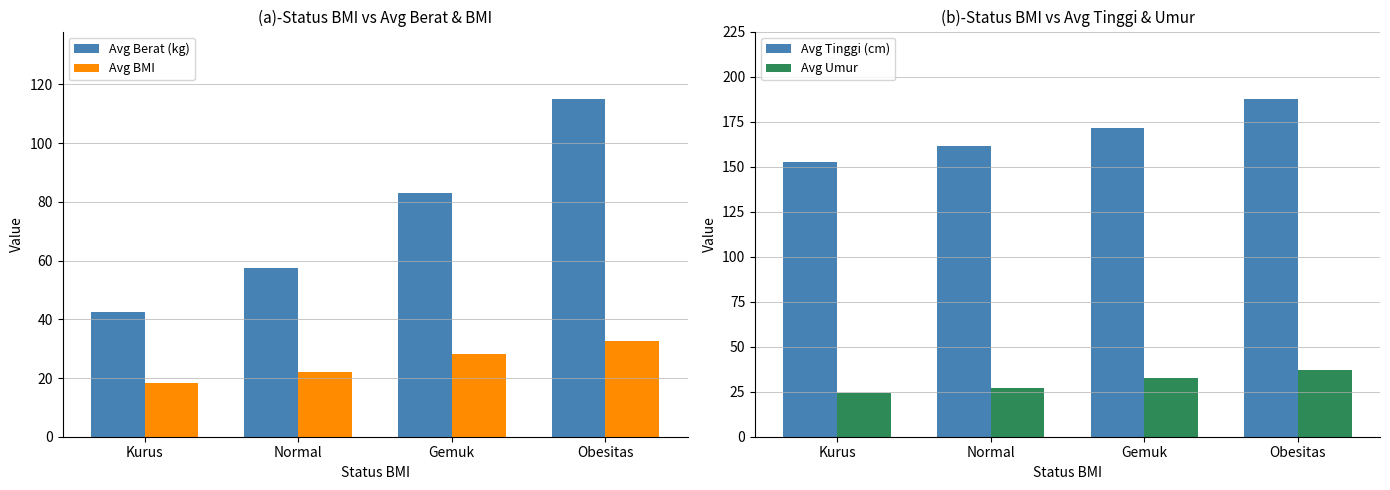

True or false: Avg Berat (kg) has a value of 83.0 at Gemuk.

True